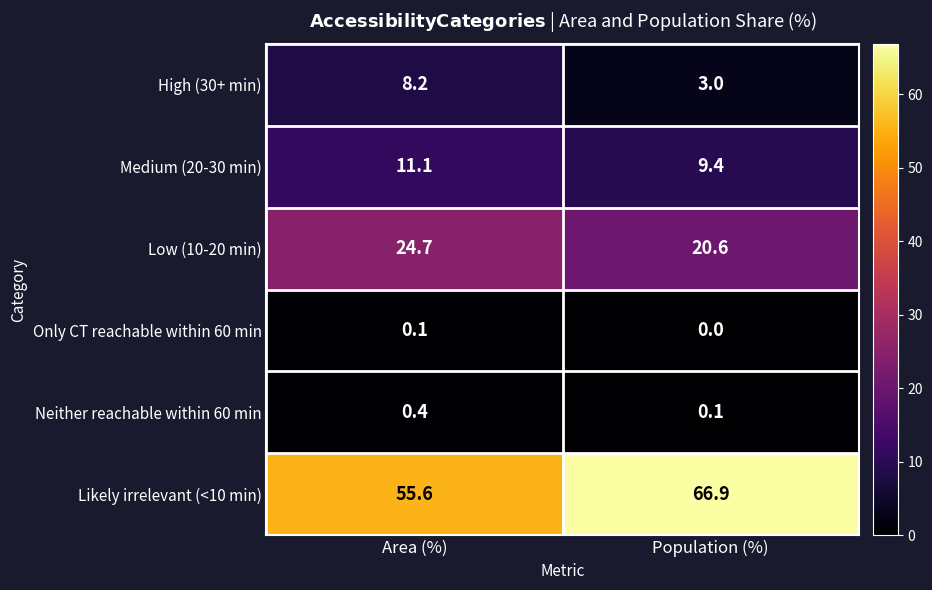

Which series has the largest total across all categories?

Likely irrelevant (<10 min)